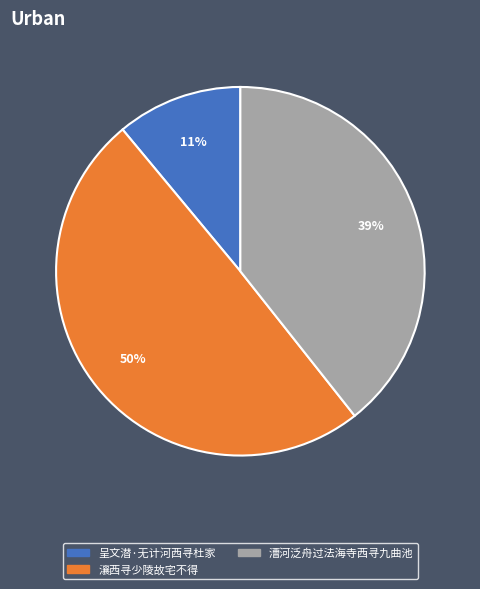

How many slices are in this pie chart?

3